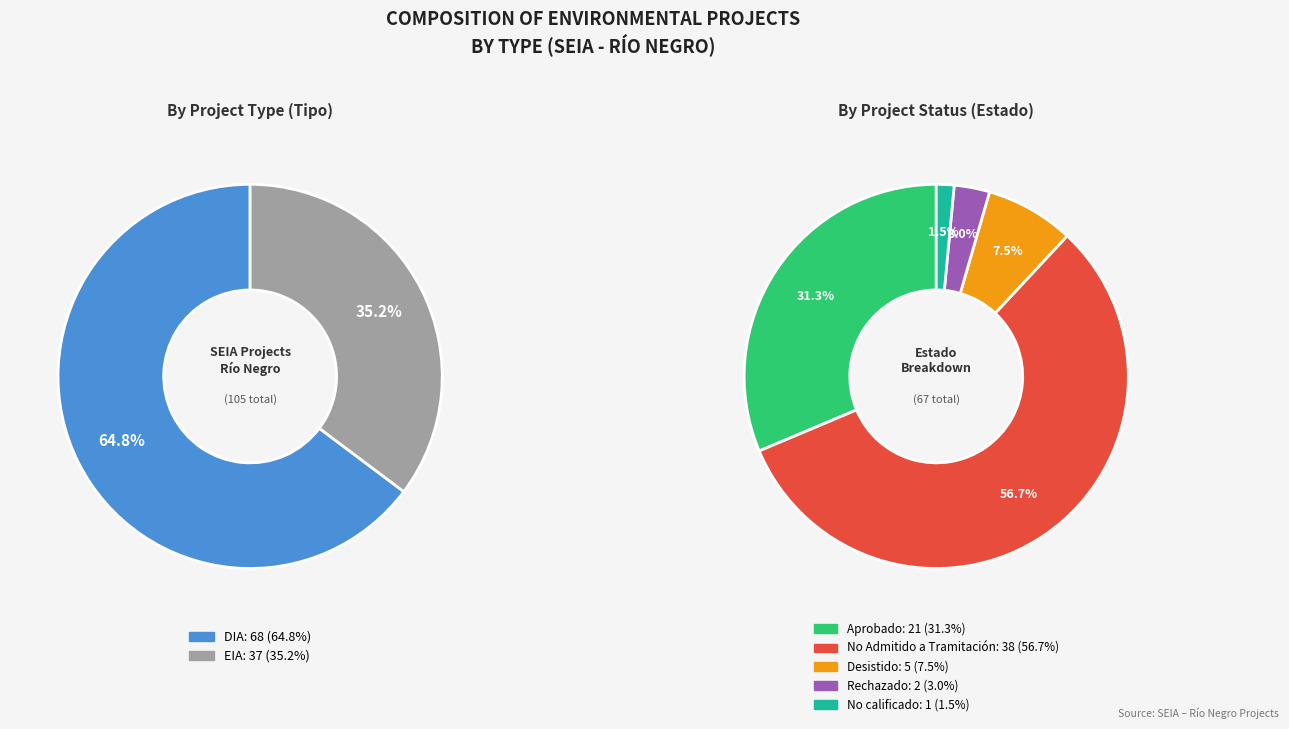

What is the smallest slice in the pie chart?

EIA